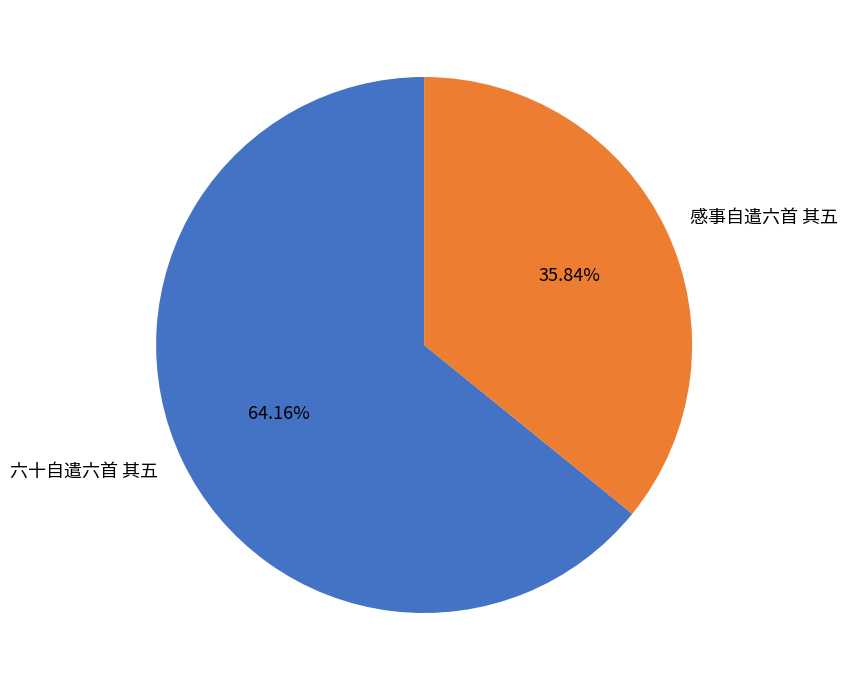

Which category has the smallest portion of the pie?

感事自遣六首 其五